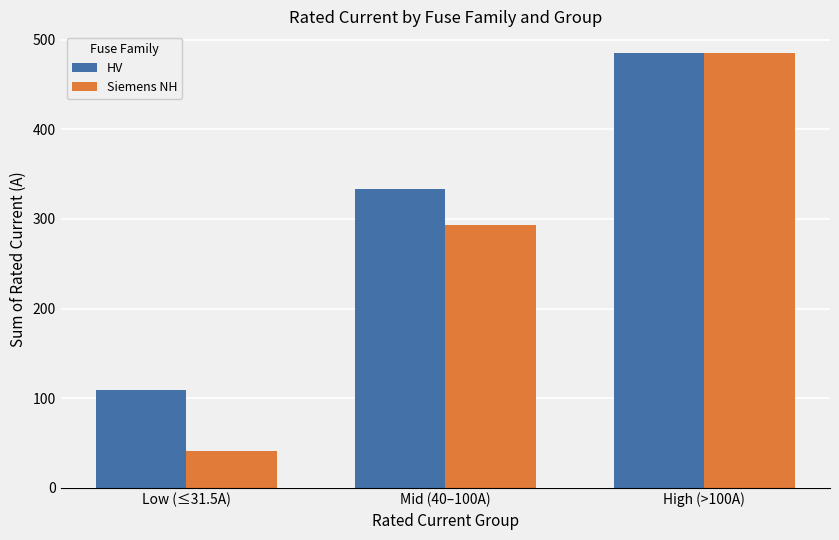

Rank the series at Low (≤31.5A) from highest to lowest value.

HV, Siemens NH